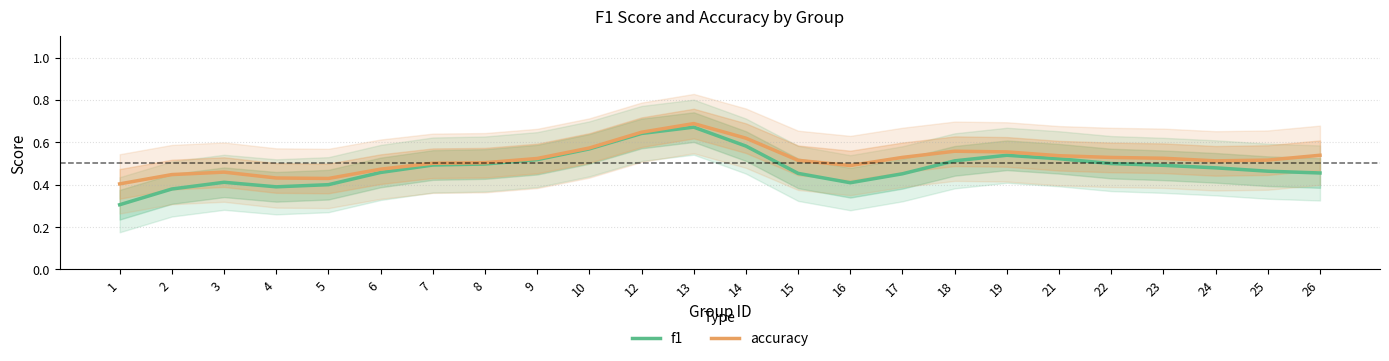

What are all the series names shown in the legend?

f1, accuracy